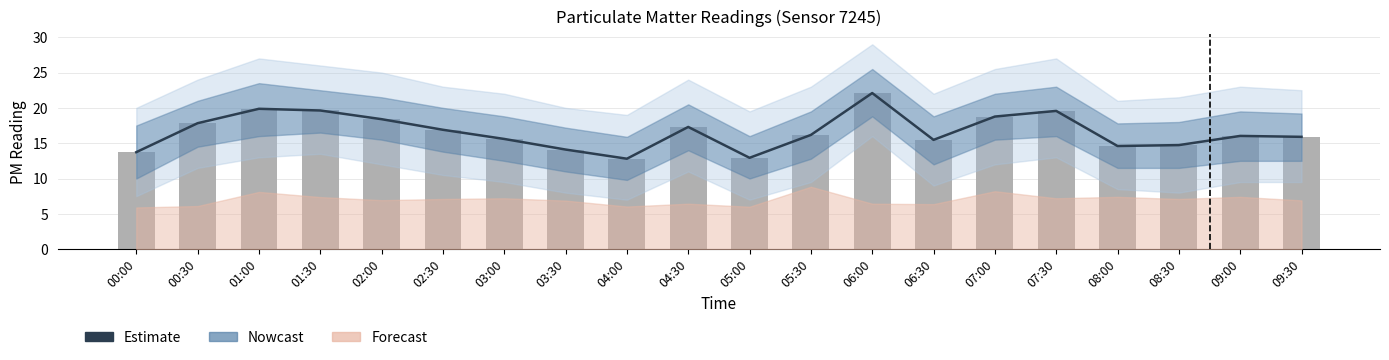

Reading right to left, transcribe all the data shown in this chart.

09:30=15.9	09:00=16.0	08:30=14.7	08:00=14.6	07:30=19.6	07:00=18.8	06:30=15.5	06:00=22.1	05:30=16.2	05:00=12.9	04:30=17.3	04:00=12.8	03:30=14.1	03:00=15.6	02:30=16.9	02:00=18.4	01:30=19.6	01:00=19.9	00:30=17.8	00:00=13.7